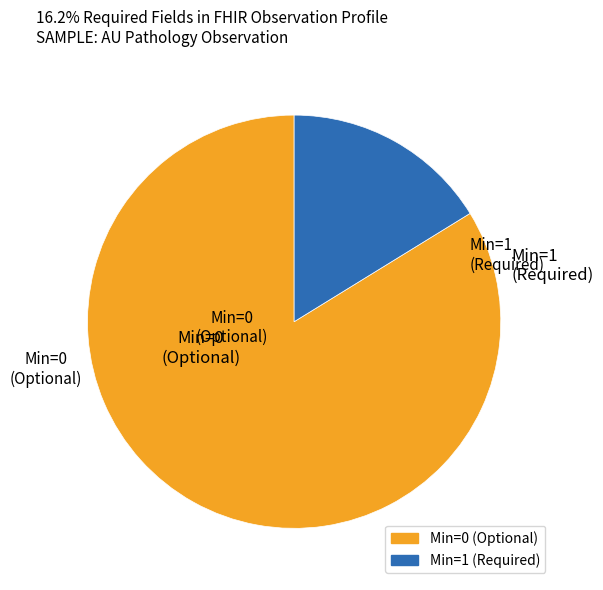

Does any single category account for the majority?

Yes